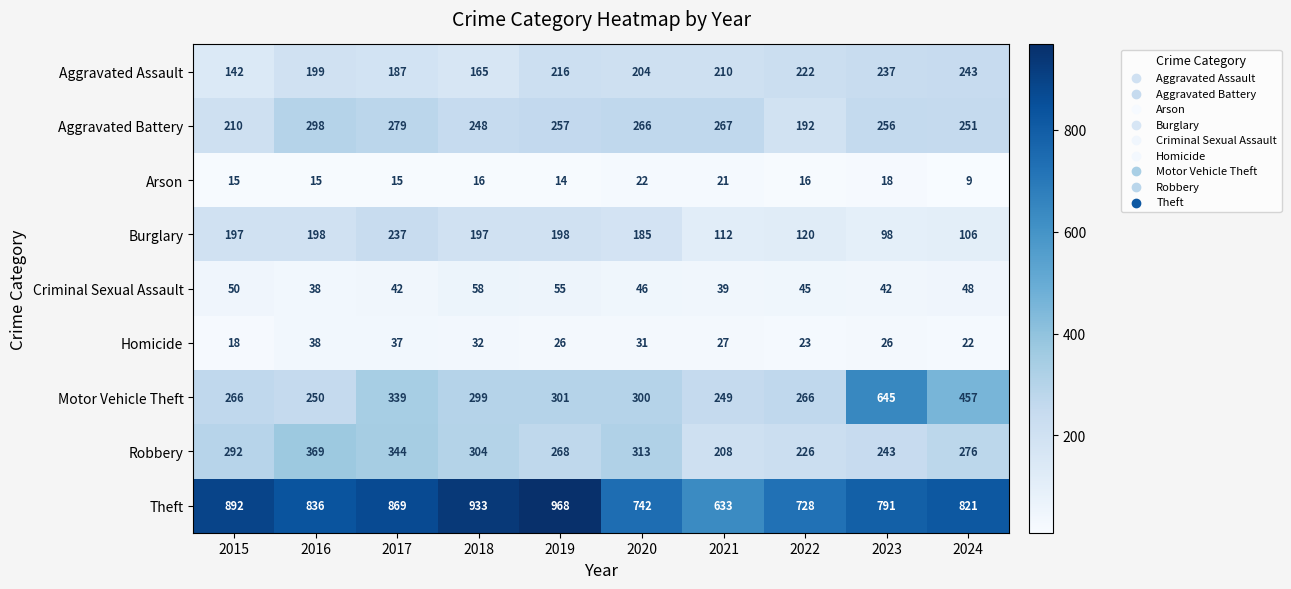

What is the sum of all Robbery values?

2843